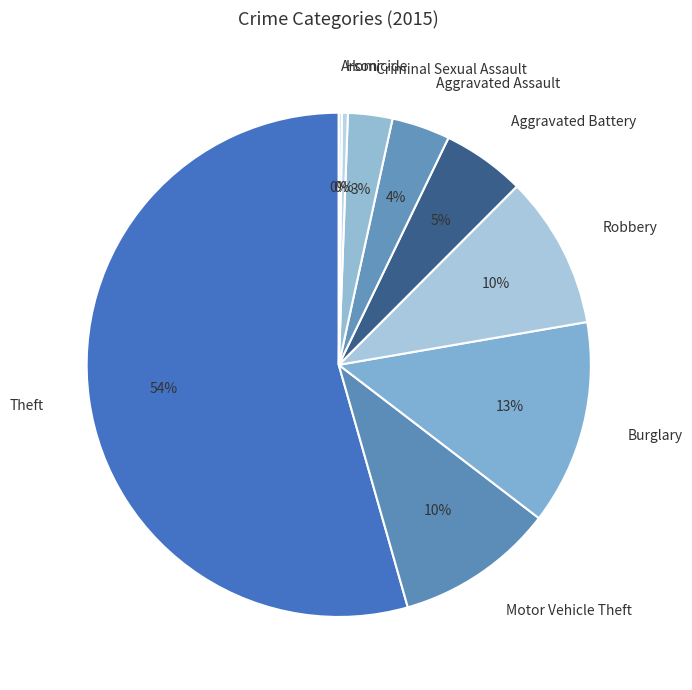

True or false: Motor Vehicle Theft accounts for 21% of the total.

False